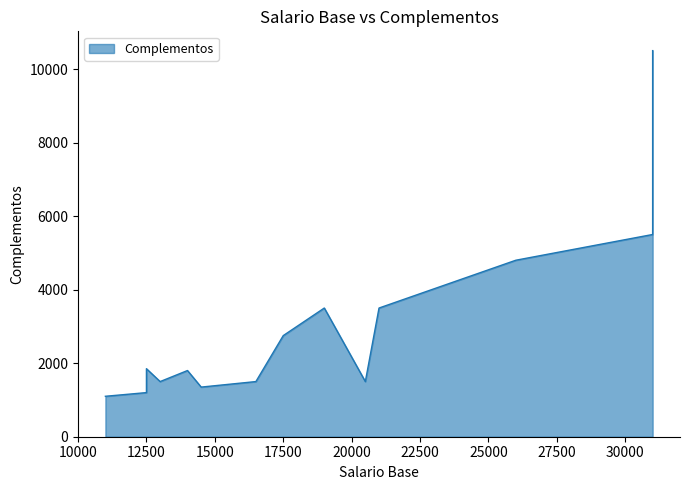

How many data points does each series have?

14